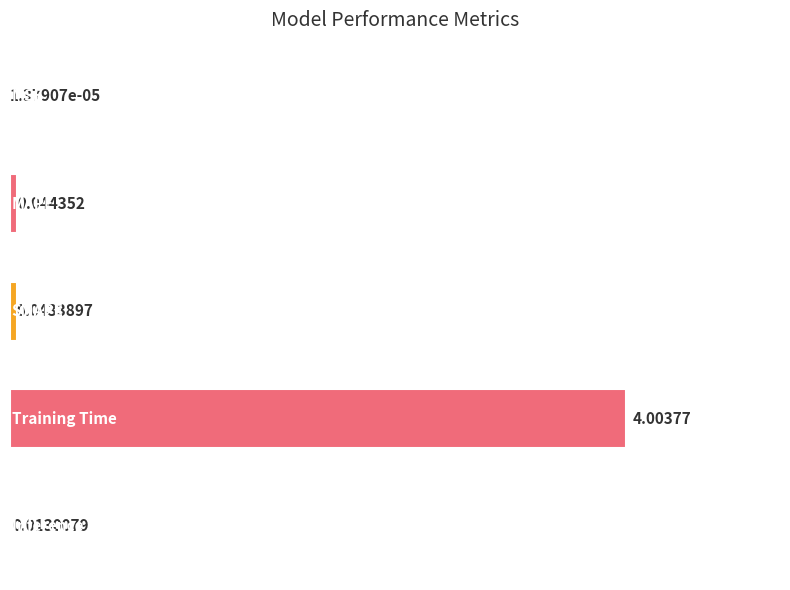

What is the maximum value shown in the chart?

4.0